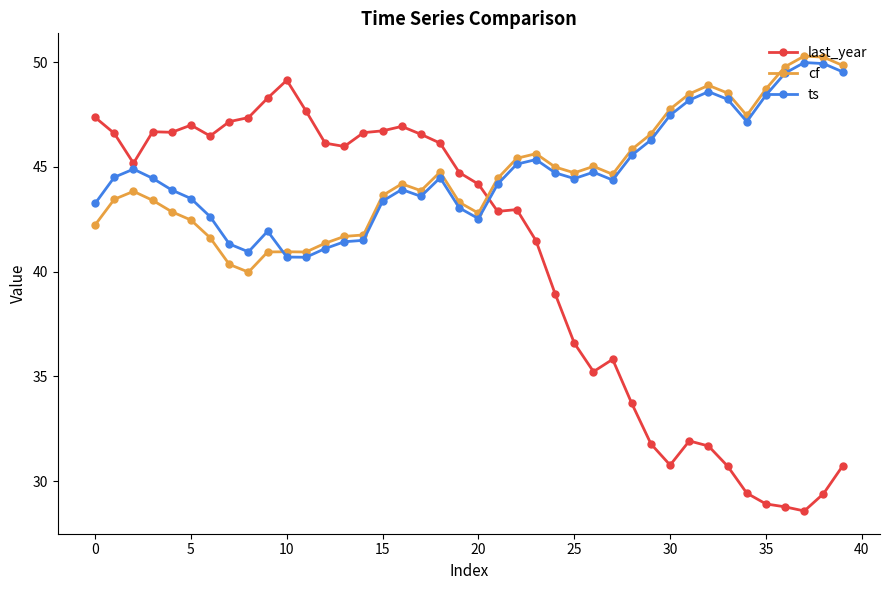

What is the average value of the ts series?

44.7